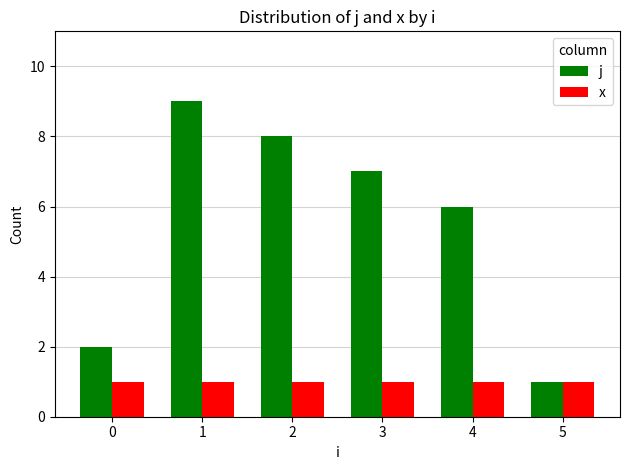

Which category has the highest value in the j series?

1